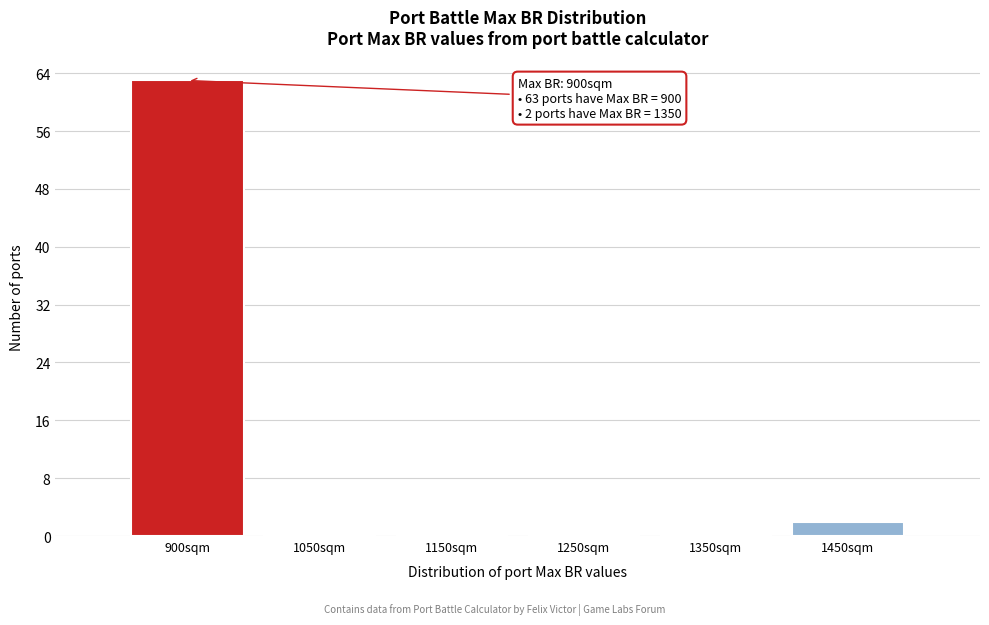

Reading left to right, transcribe all the data shown in this chart.

900sqm=63	1050sqm=0	1150sqm=0	1250sqm=0	1350sqm=0	1450sqm=2